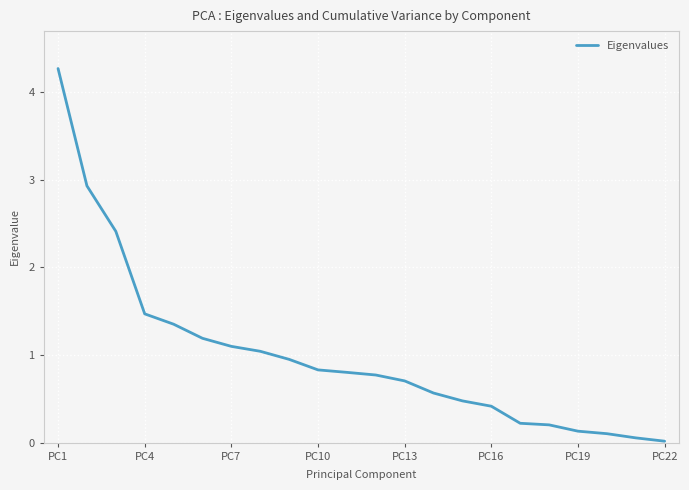

What is the difference between the maximum and minimum values?

4.3